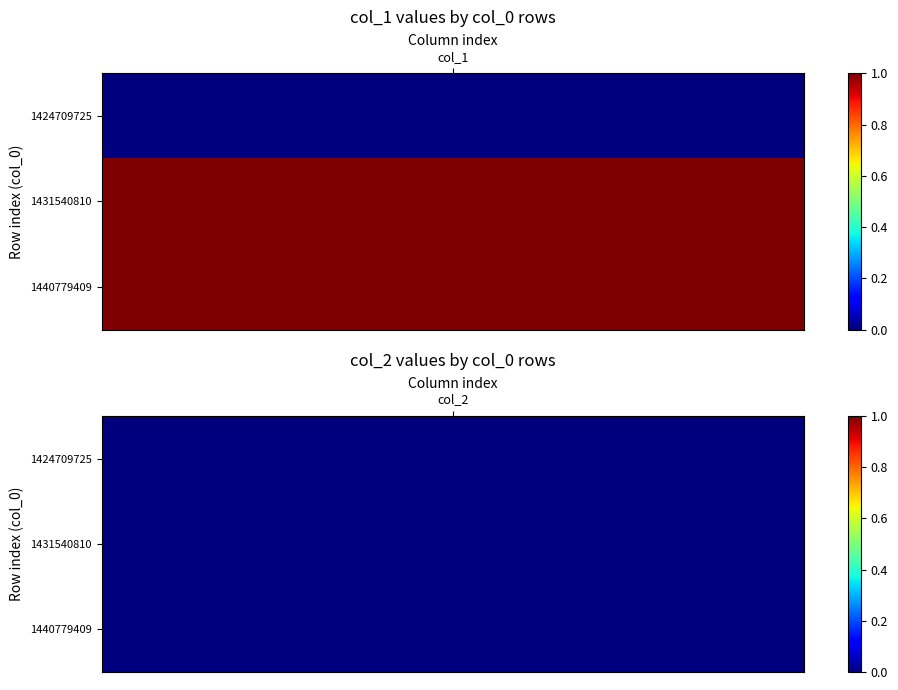

What is the difference between the 1431540810 values at 1 and 0?

1